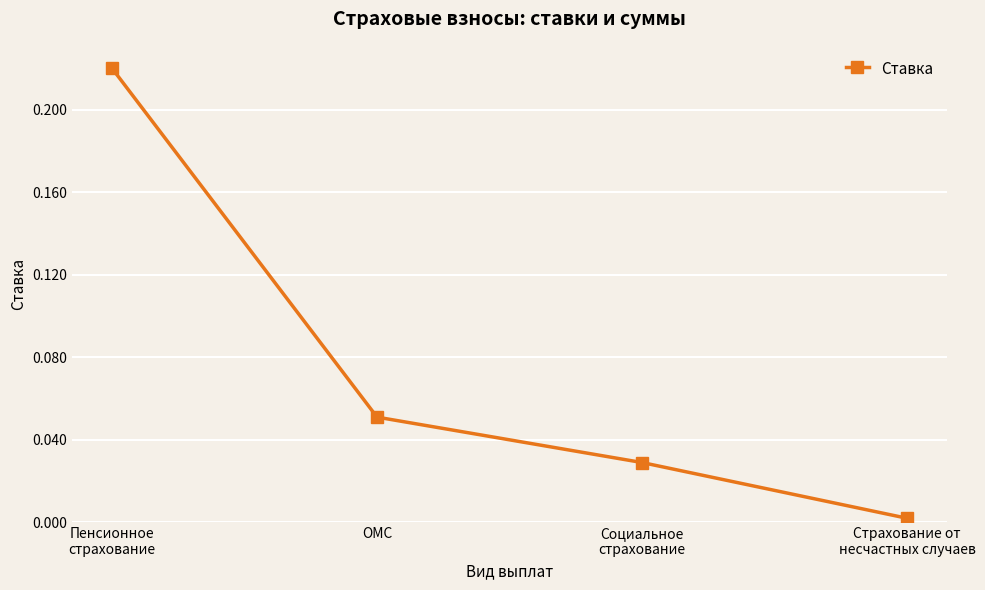

Does the chart have visible grid lines?

Yes